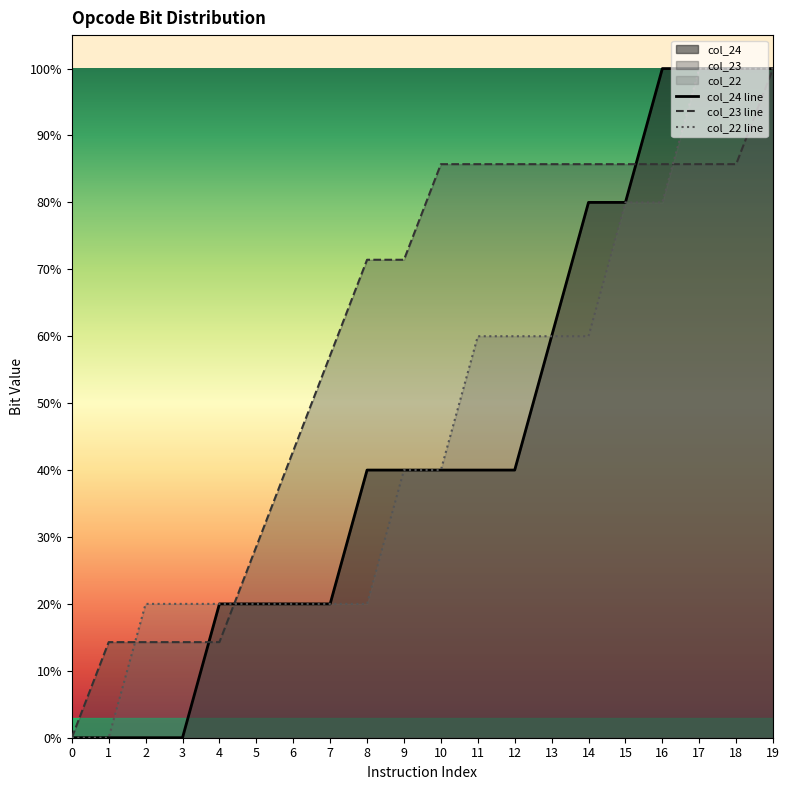

After their last crossing, which series has the higher values: col_22 line or col_23 line?

col_23 line